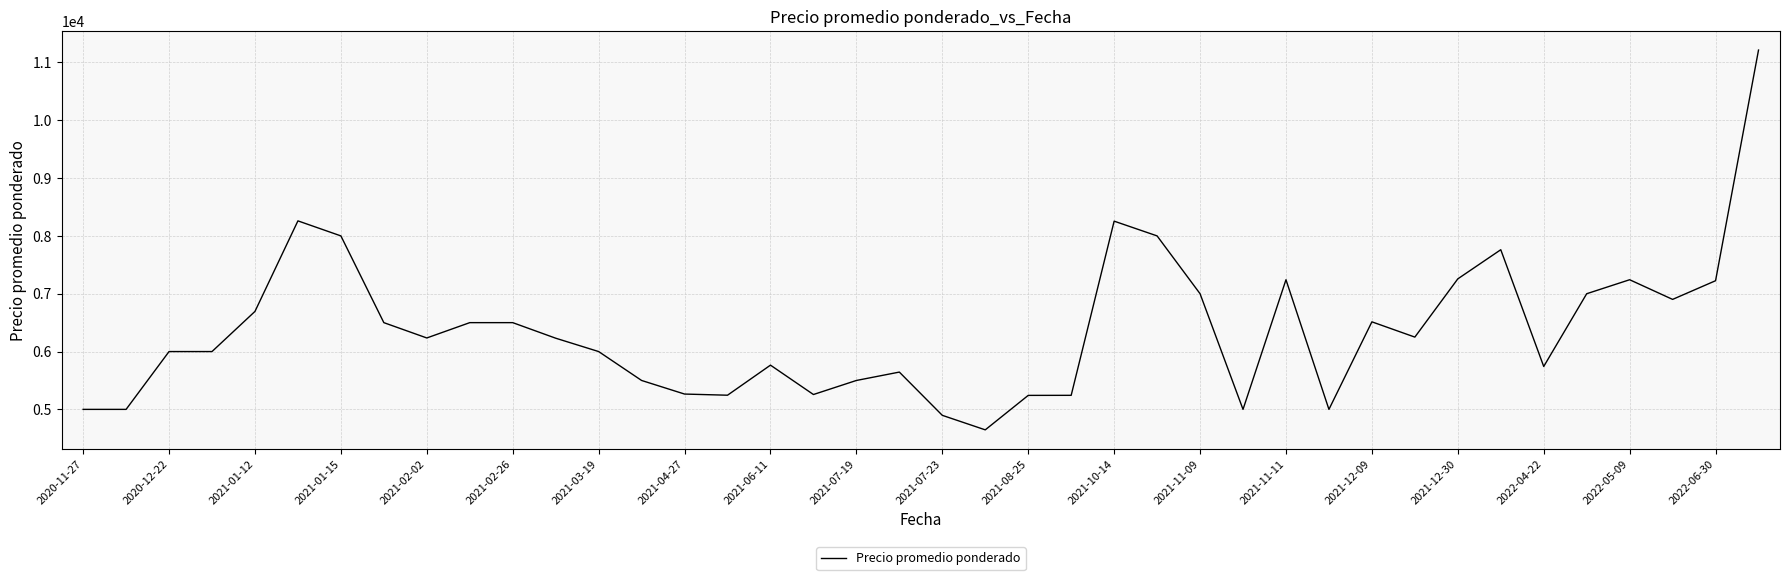

What is the difference between the maximum and minimum values?

6568